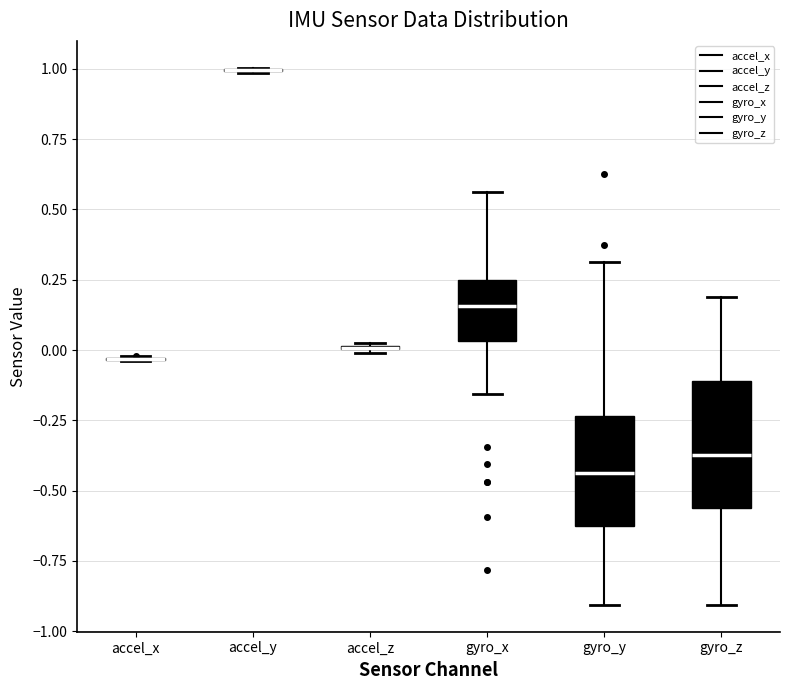

Comparing the boxes themselves (not the whiskers), which one is the tallest?

gyro_z